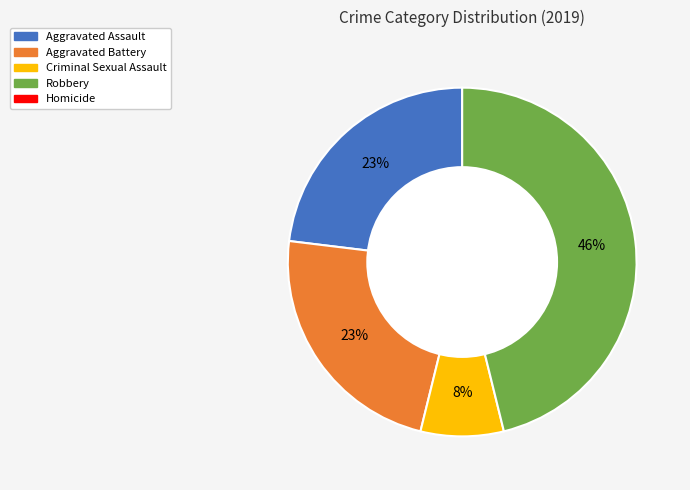

Is there any slice that represents more than half of the pie?

No